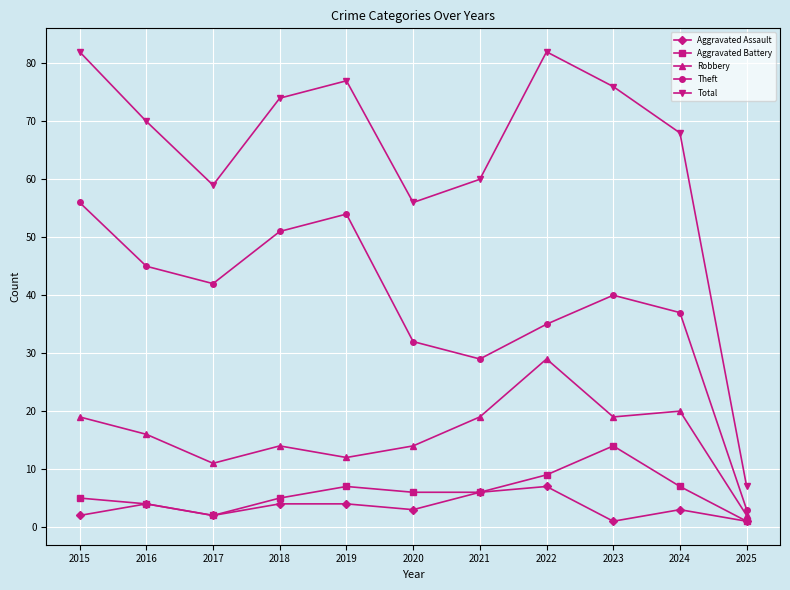

At which category does Total reach its first local valley?

2017